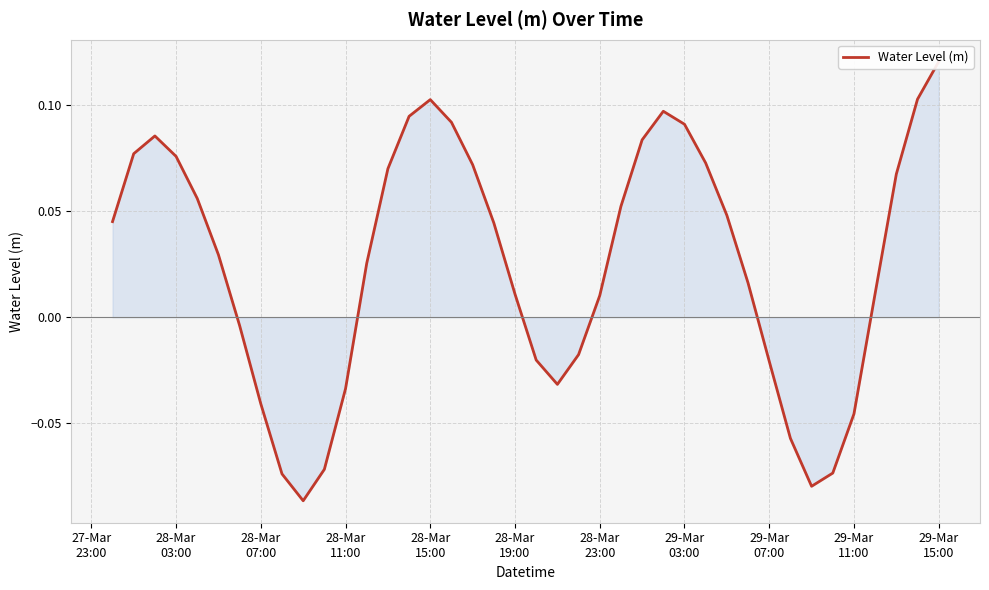

How many series are shown in this chart?

1